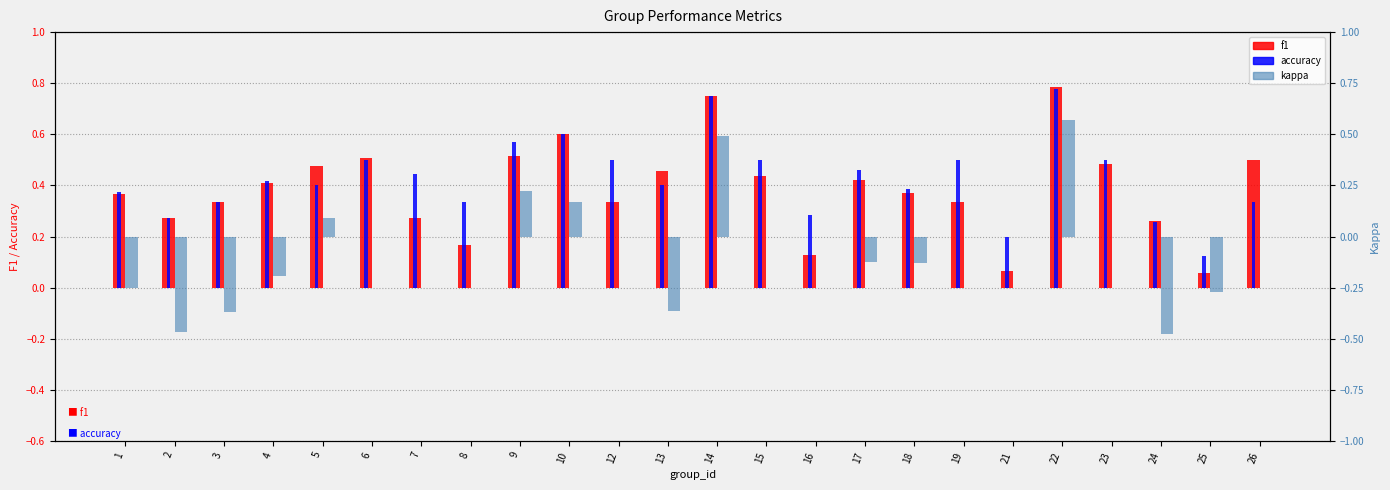

Reading left to right, what are all the values shown in this chart?

f1: 1=0.4	2=0.3	3=0.3	4=0.4	5=0.5	6=0.5	7=0.3	8=0.2	9=0.5	10=0.6	12=0.3	13=0.5	14=0.8	15=0.4	16=0.1	17=0.4	18=0.4	19=0.3	21=0.1	22=0.8	23=0.5	24=0.3	25=0.1	26=0.5
accuracy: 1=0.4	2=0.3	3=0.3	4=0.4	5=0.4	6=0.5	7=0.4	8=0.3	9=0.6	10=0.6	12=0.5	13=0.4	14=0.8	15=0.5	16=0.3	17=0.5	18=0.4	19=0.5	21=0.2	22=0.8	23=0.5	24=0.3	25=0.1	26=0.3
kappa: 1=-0.2	2=-0.5	3=-0.4	4=-0.2	5=0.1	6=0.0	7=0.0	8=0.0	9=0.2	10=0.2	12=0.0	13=-0.4	14=0.5	15=0.0	16=0.0	17=-0.1	18=-0.1	19=0.0	21=0.0	22=0.6	23=0.0	24=-0.5	25=-0.3	26=0.0